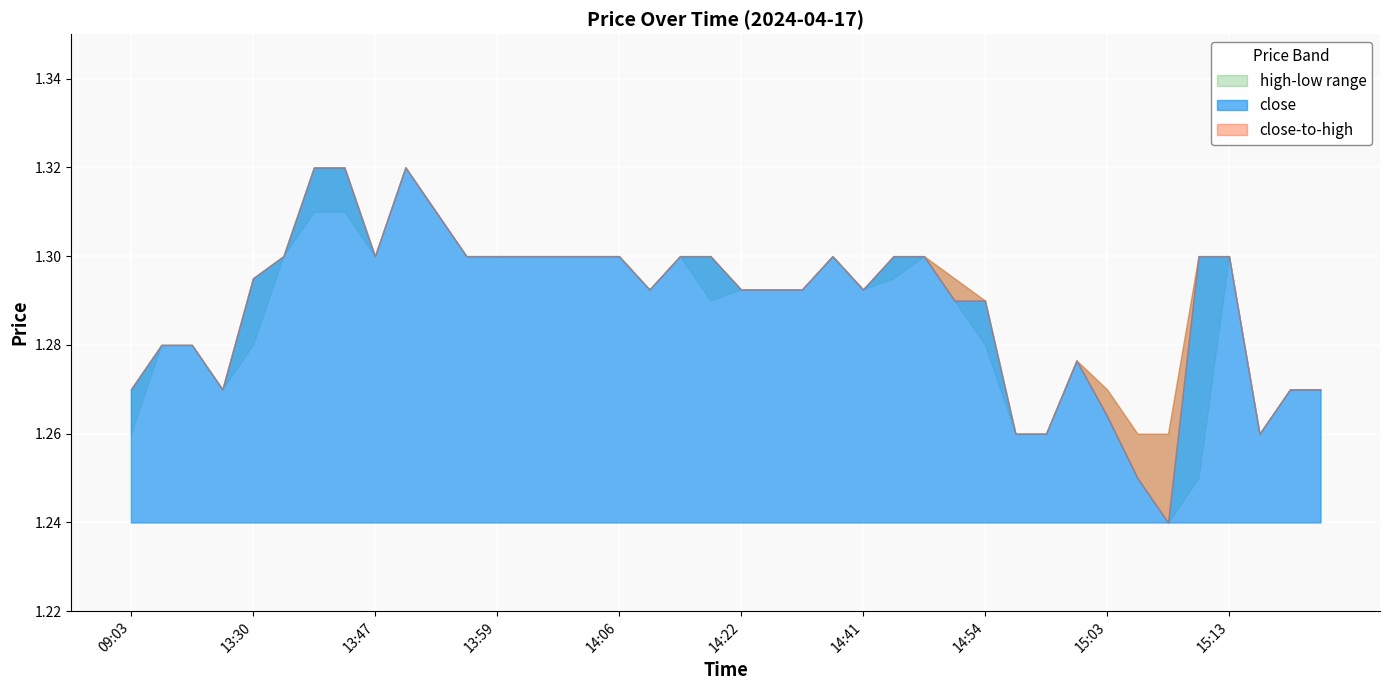

What is the average value of the high series?

1.3